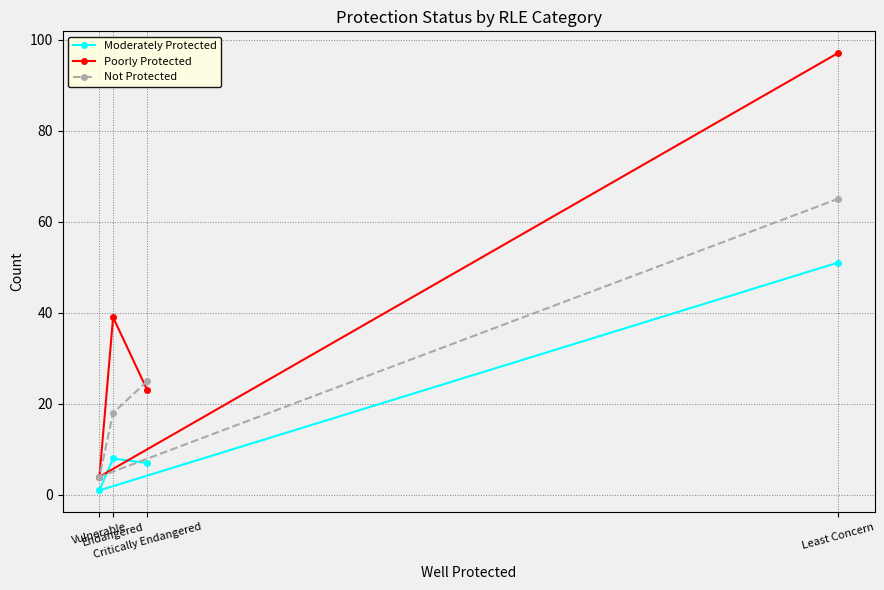

Is it true that Poorly Protected equals 170 at Least Concern?

False